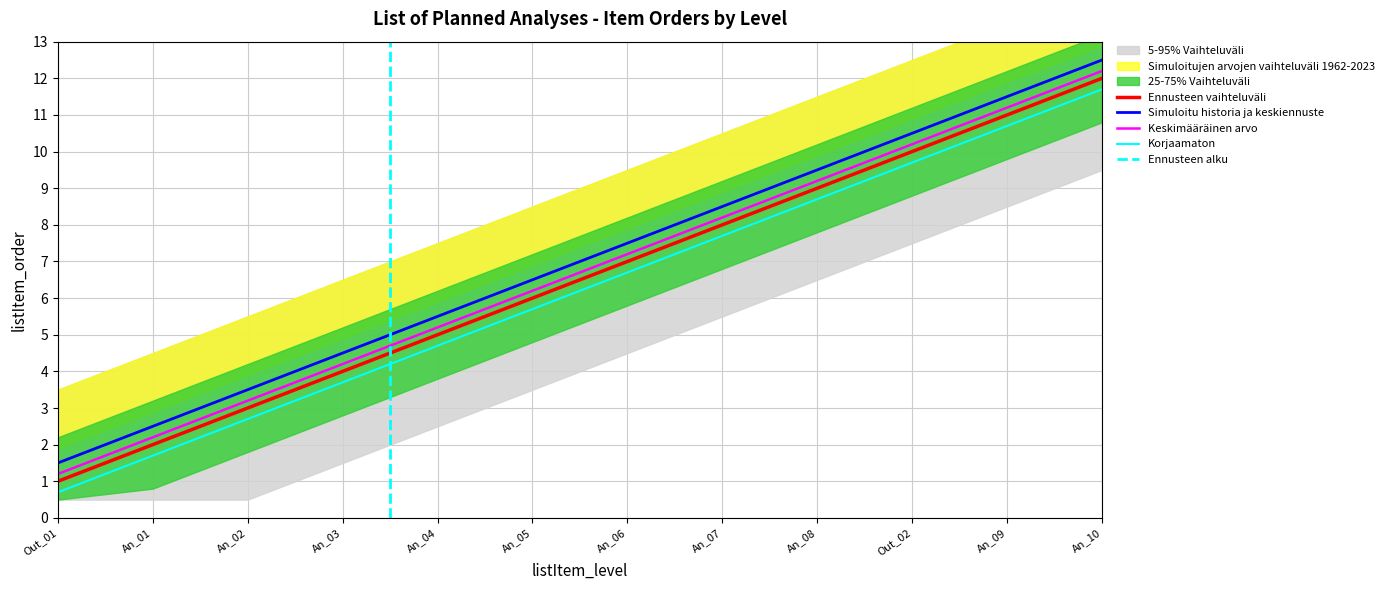

How many data points does each series have?

12